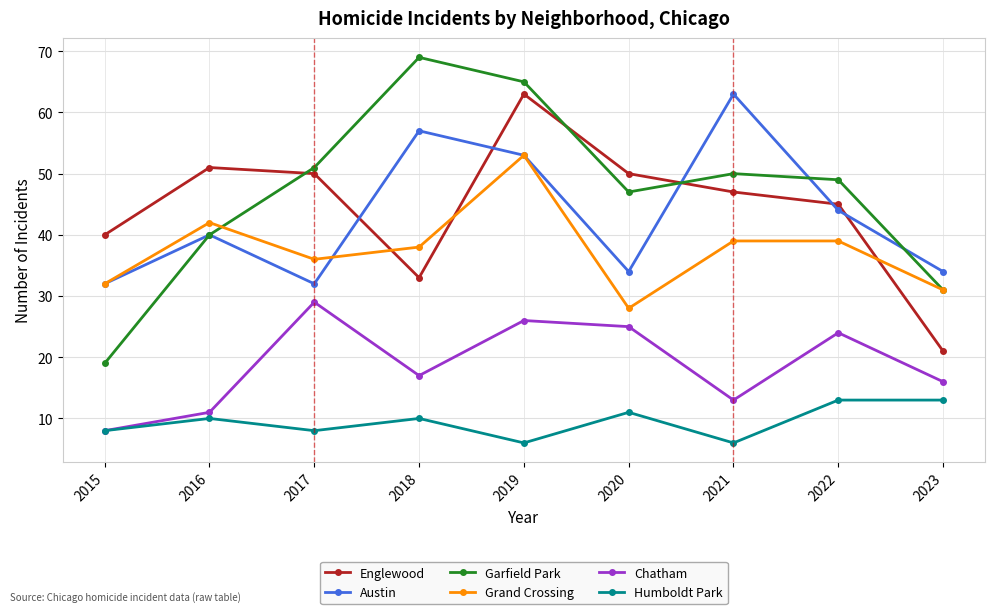

True or false: Humboldt Park and Grand Crossing intersect in this chart.

False